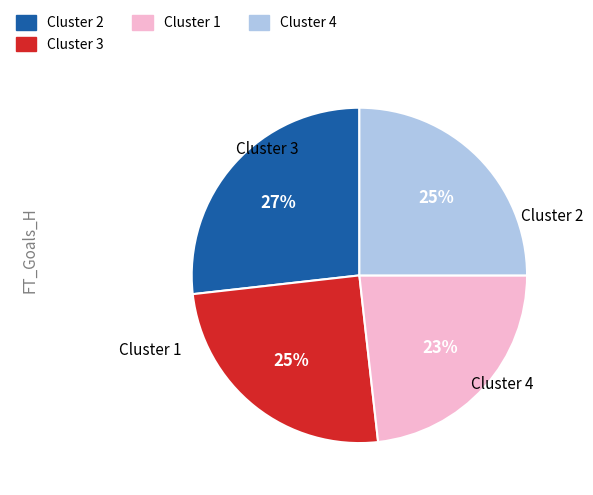

Is there a majority slice in this chart?

No